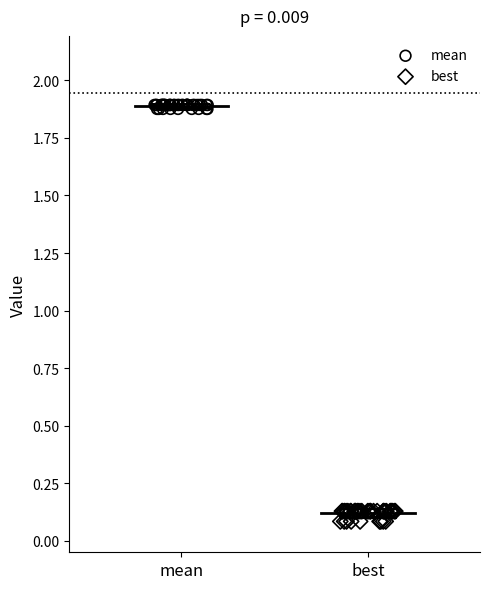

Which series reaches the minimum Y coordinate?

best